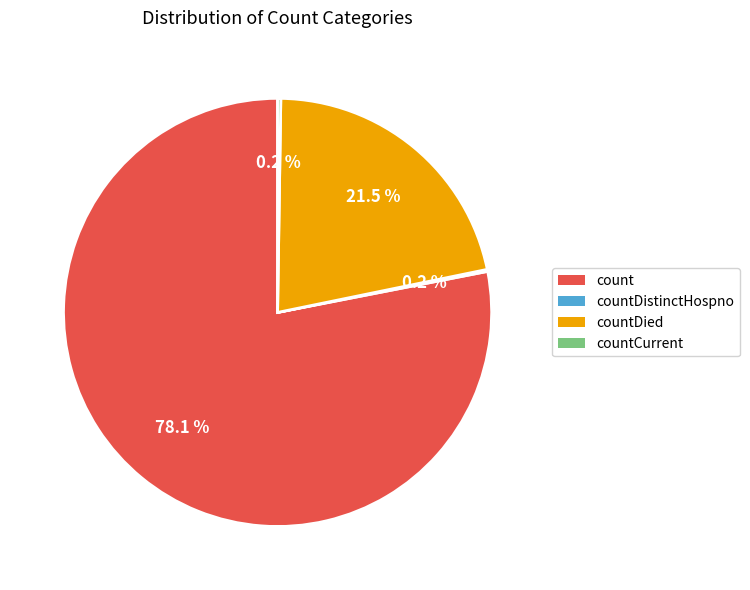

What portion of the pie excludes count?

21.9%